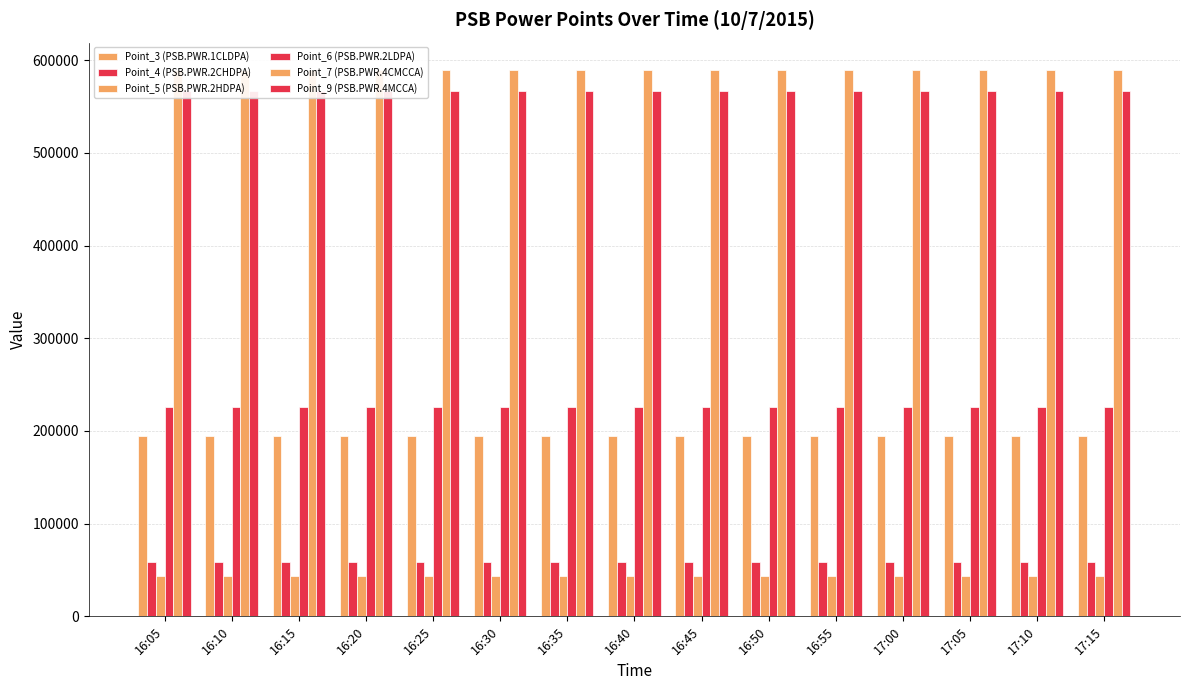

At which category is the sum across all series the highest?

17:10